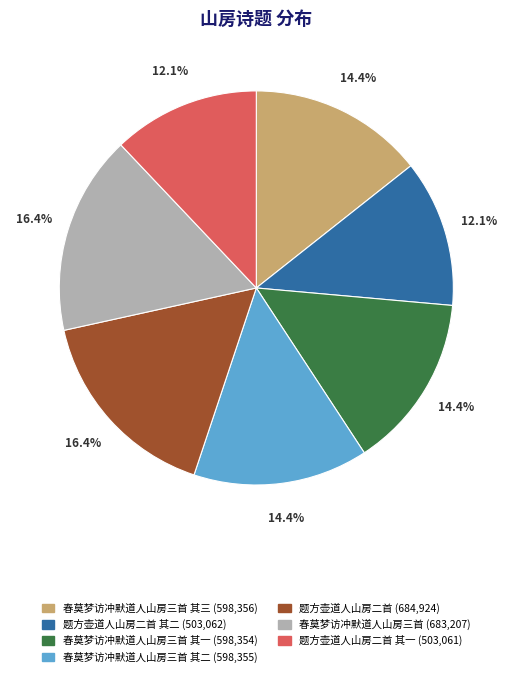

Does any single category account for the majority?

No